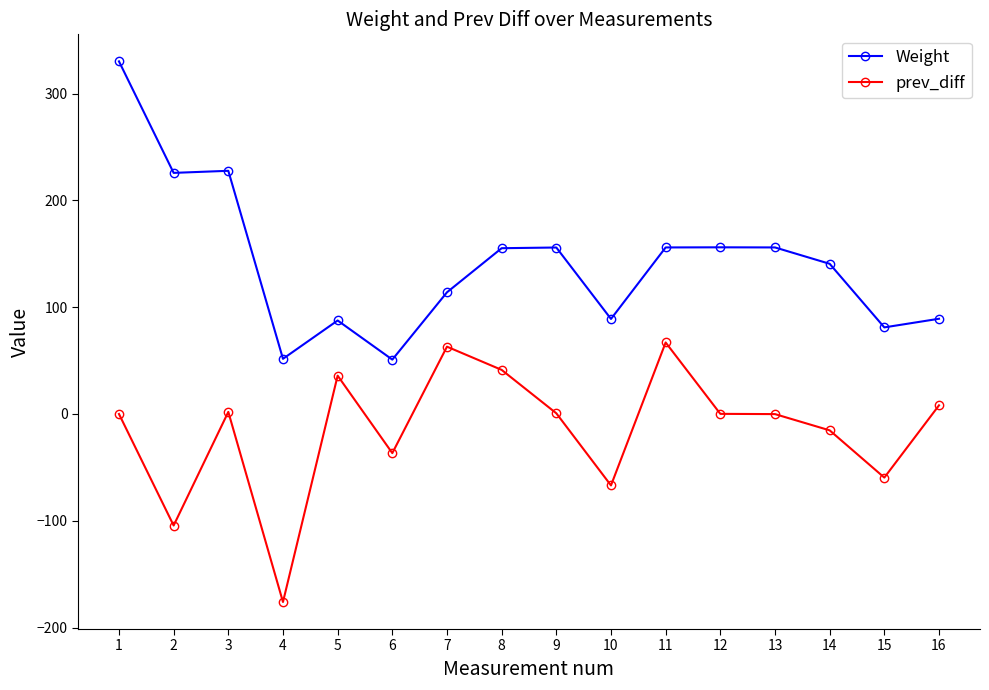

At which category is the sum across all series the highest?

1